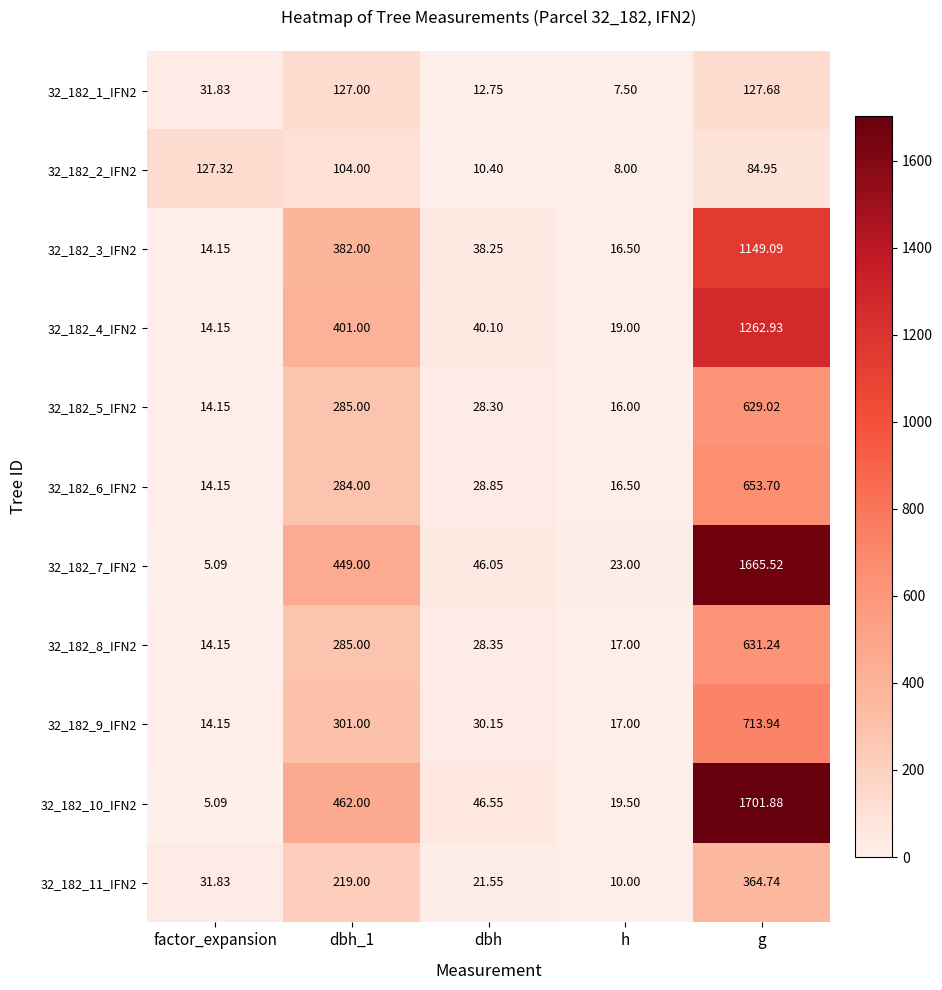

Is the value of 32_182_8_IFN2 at factor_expansion greater than the value of 32_182_4_IFN2 at h?

No